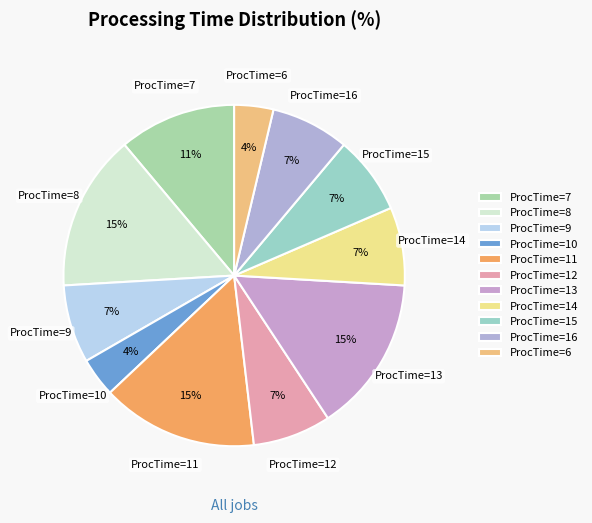

Does any single category account for the majority?

No